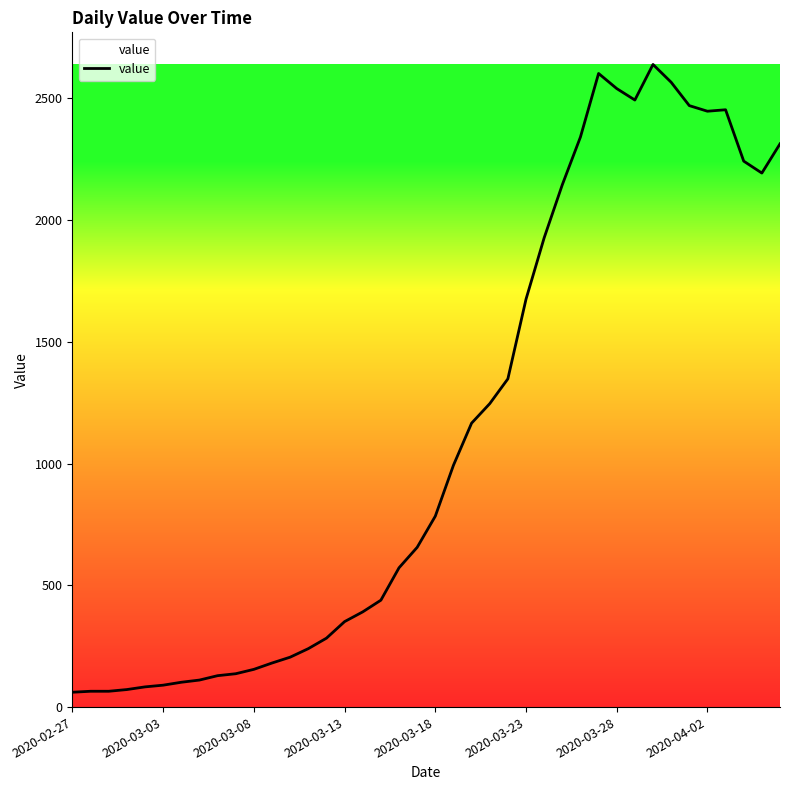

What is the maximum value shown in the chart?

2639